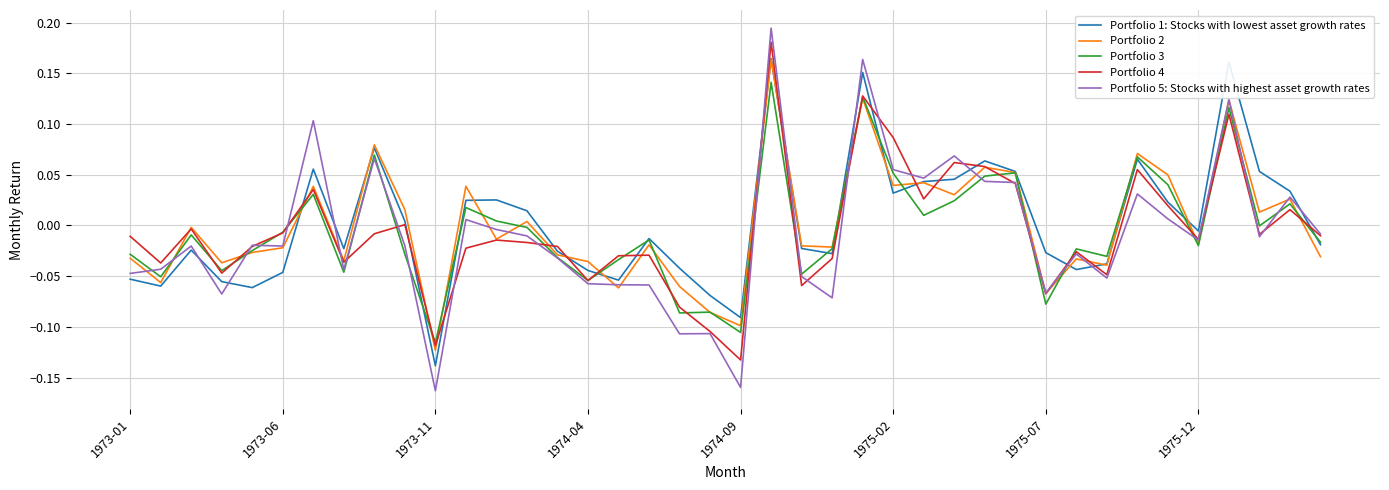

What are all the series names shown in the legend?

Portfolio 1: Stocks with lowest asset growth rates, Portfolio 2, Portfolio 3, Portfolio 4, Portfolio 5: Stocks with highest asset growth rates